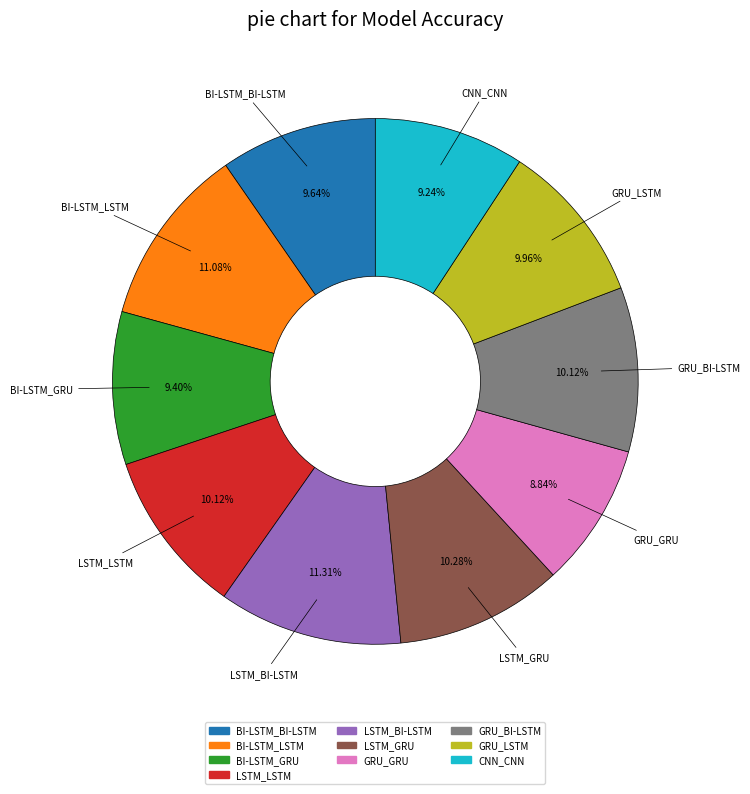

What percentage is NOT represented by BI-LSTM_LSTM?

88.9%